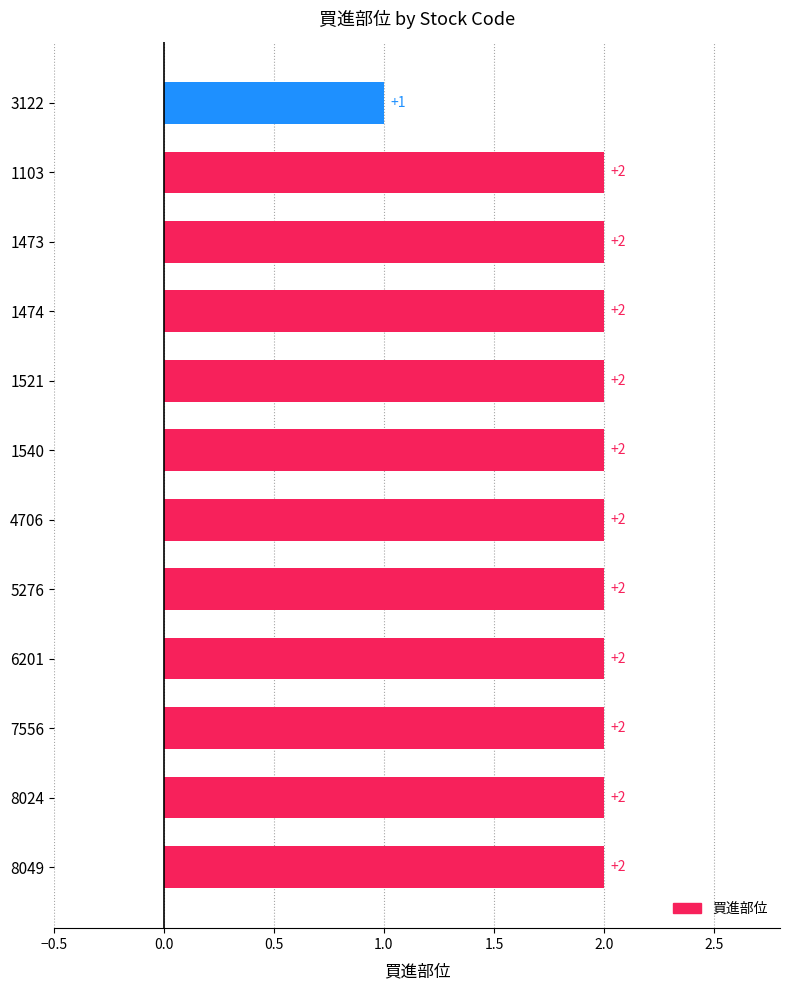

Does the chart contain stacked bars?

No